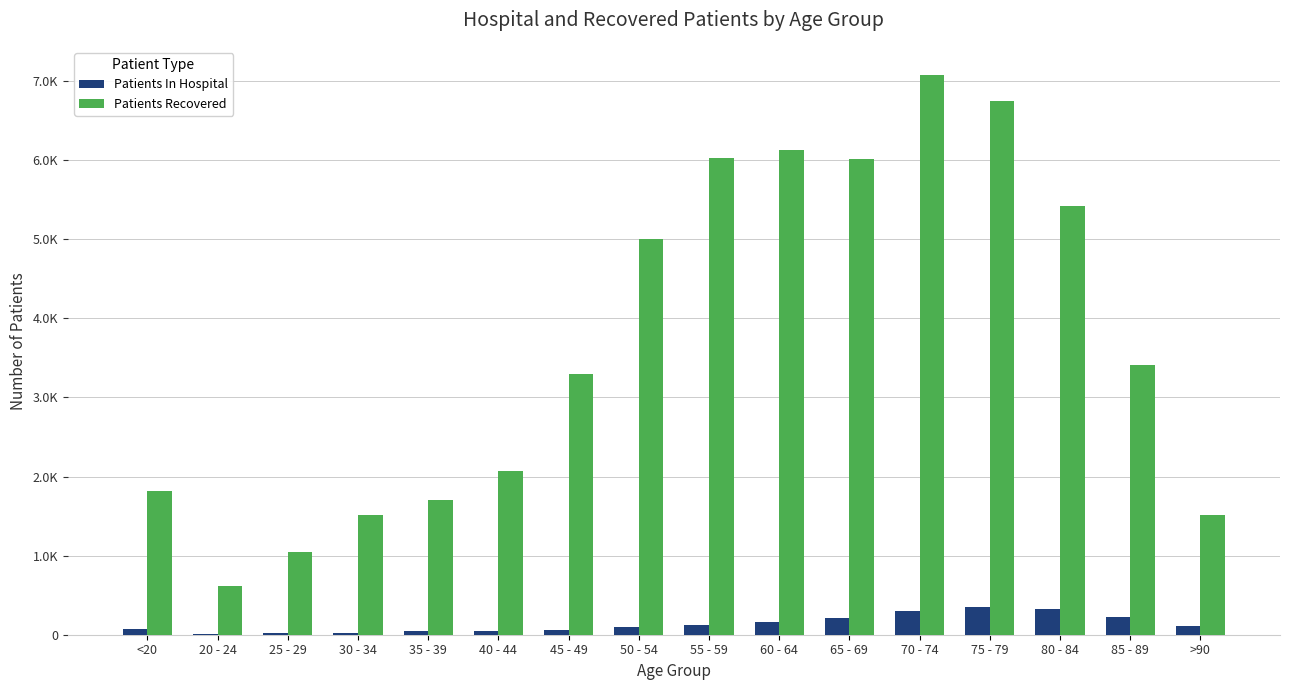

What are all the series names shown in the legend?

Patients In Hospital, Patients Recovered